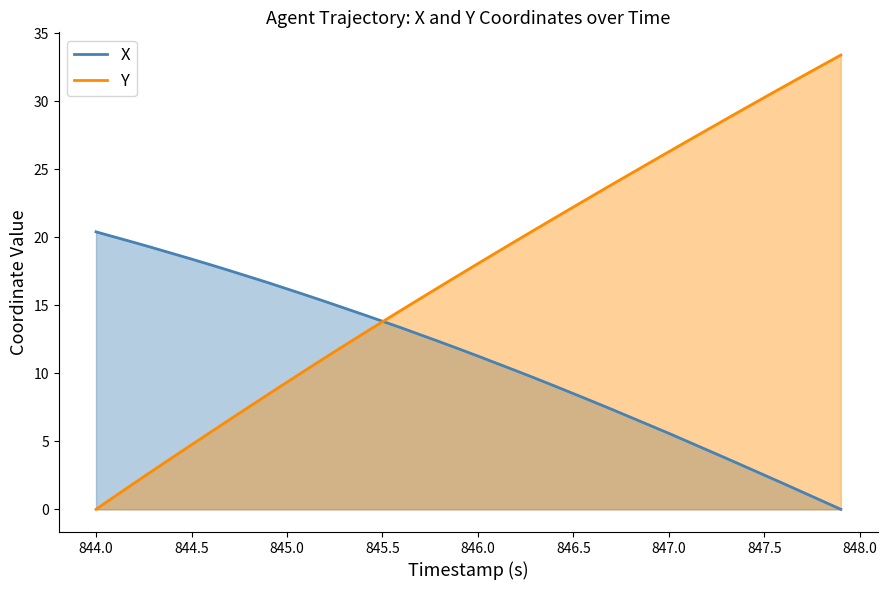

True or false: X and Y intersect in this chart.

True